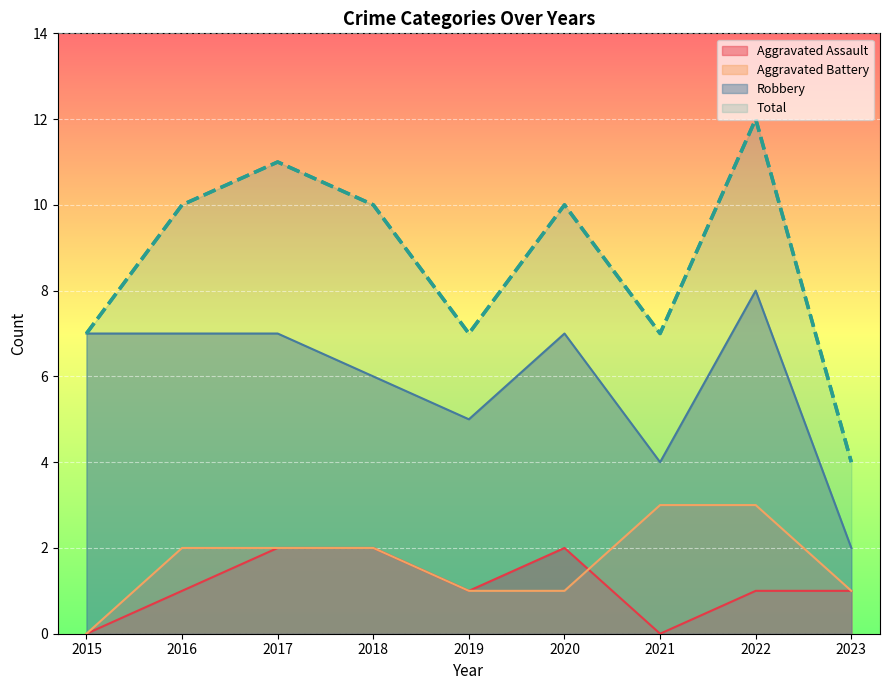

How many distinct data groups are displayed?

4